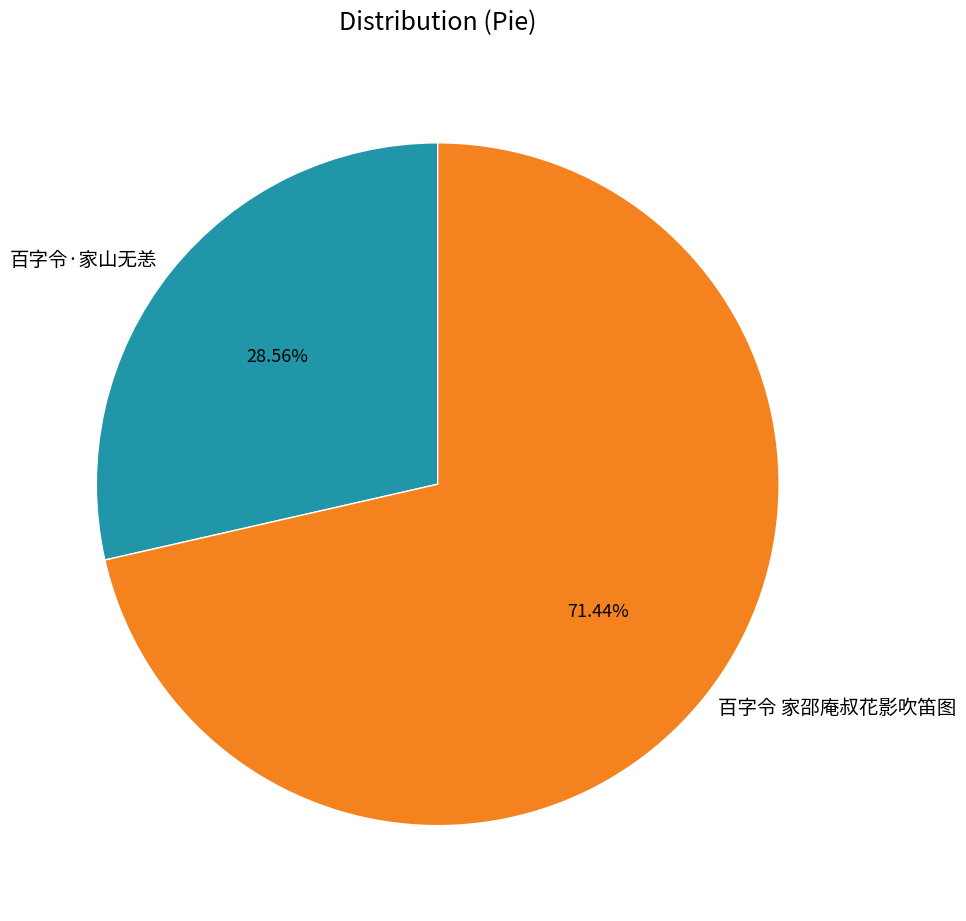

Which category has the smallest portion of the pie?

百字令·家山无恙